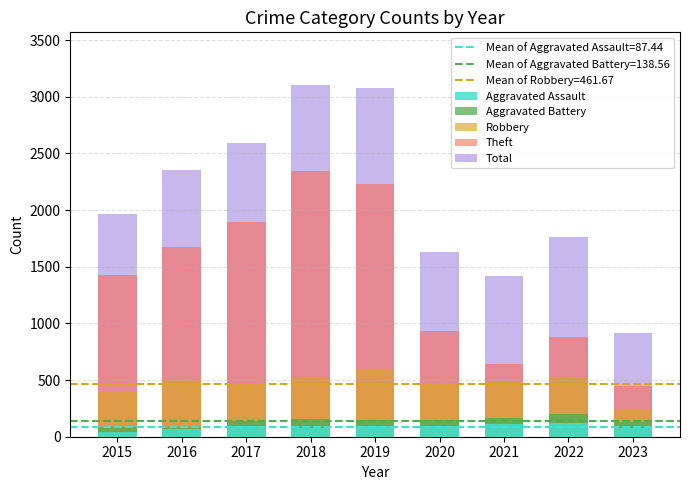

Is the value of Aggravated Assault at 2015 greater than the value of Robbery at 2023?

No